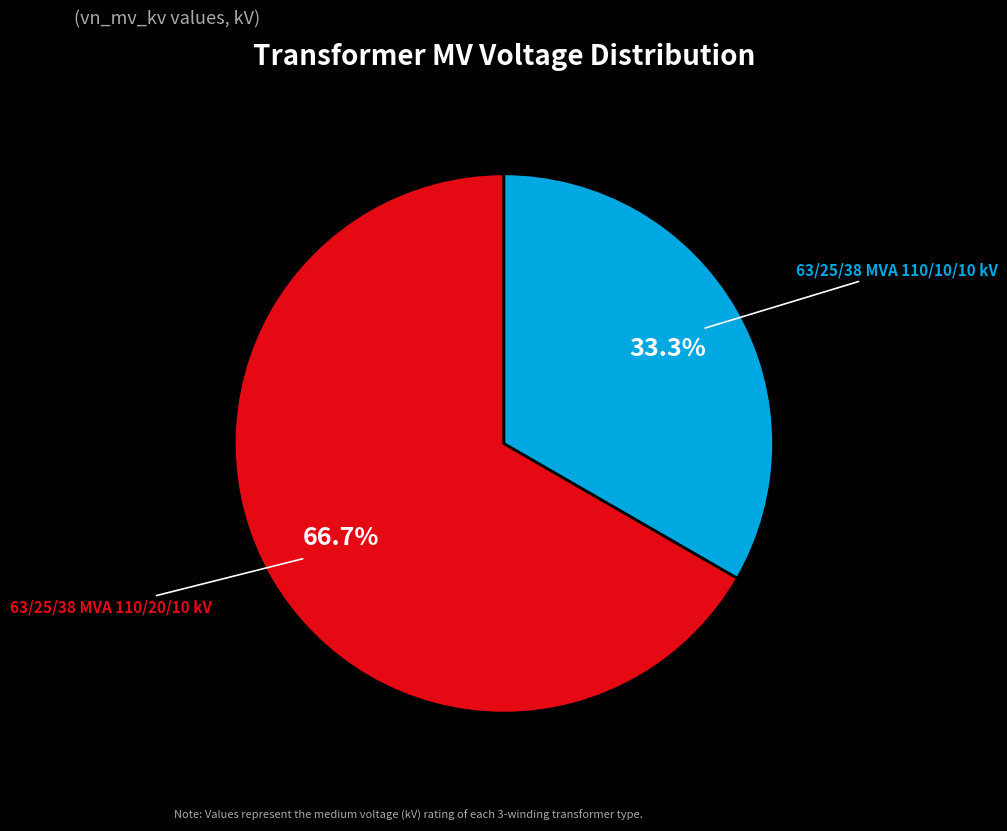

Count the number of slices in the pie.

2